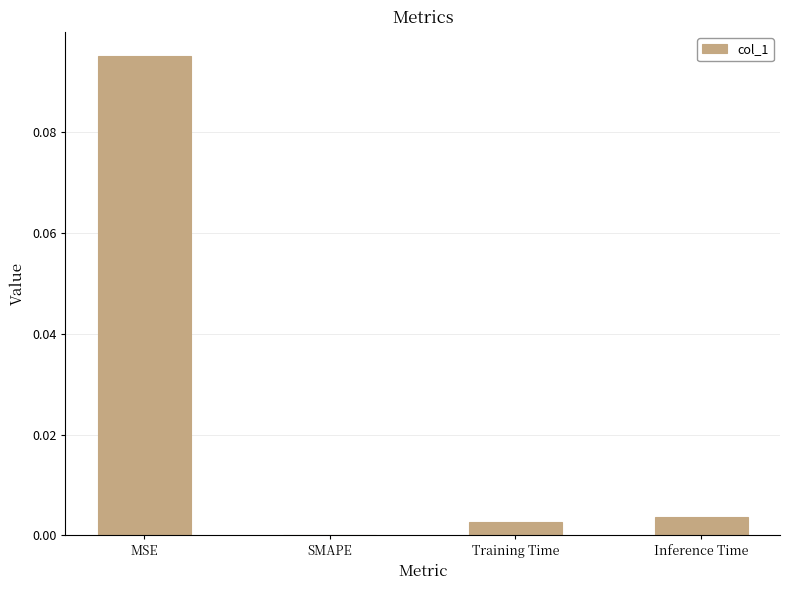

Is it true that the value at Training Time is 0.0?

True